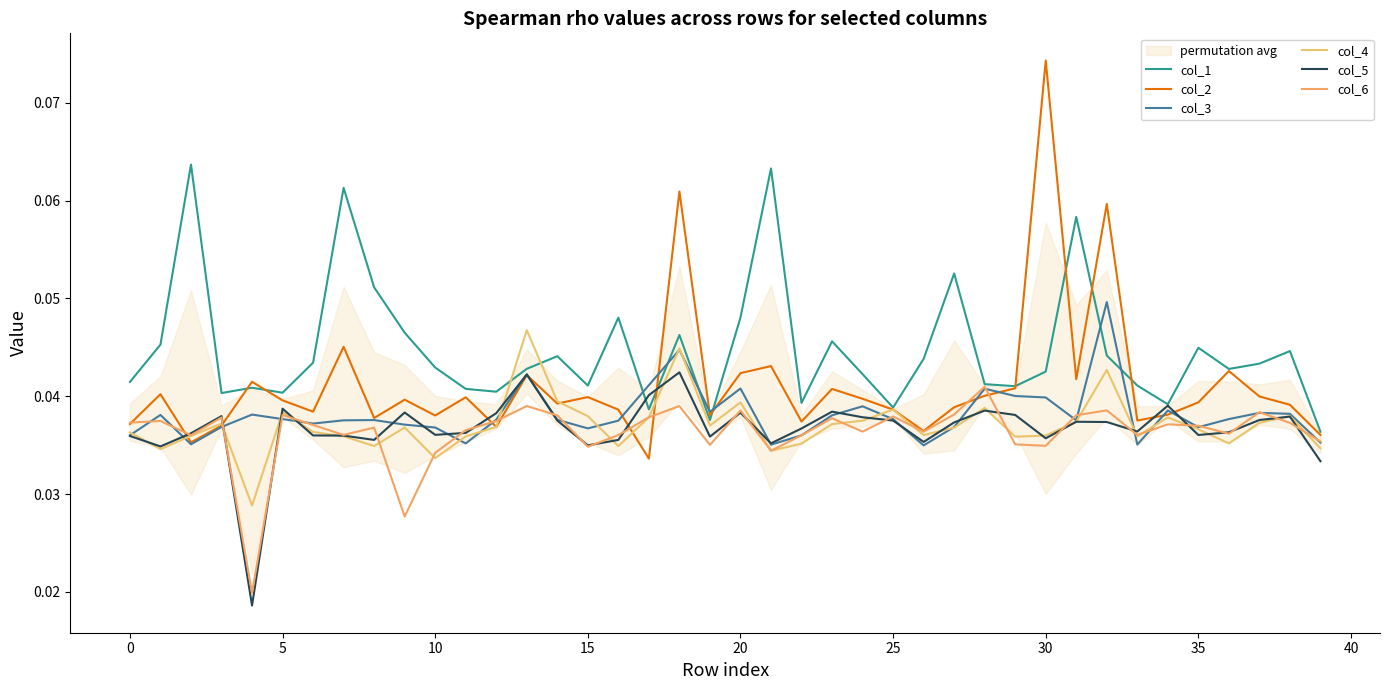

What is the label of the 23rd point from the right?

17